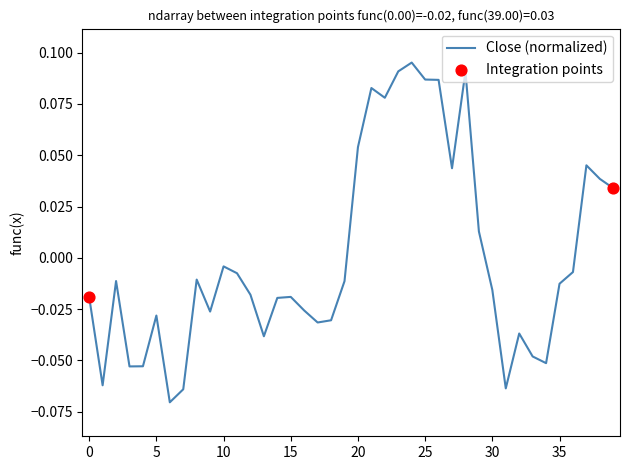

How many lines are shown in the chart?

1